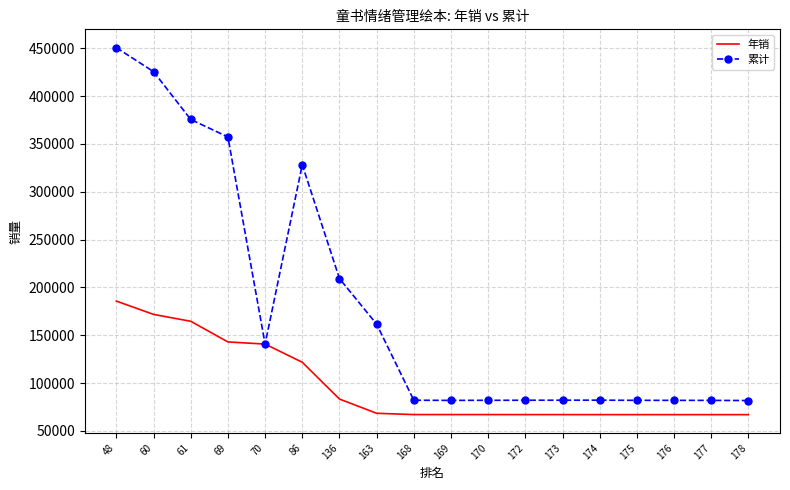

Which series has the largest total across all categories?

累计